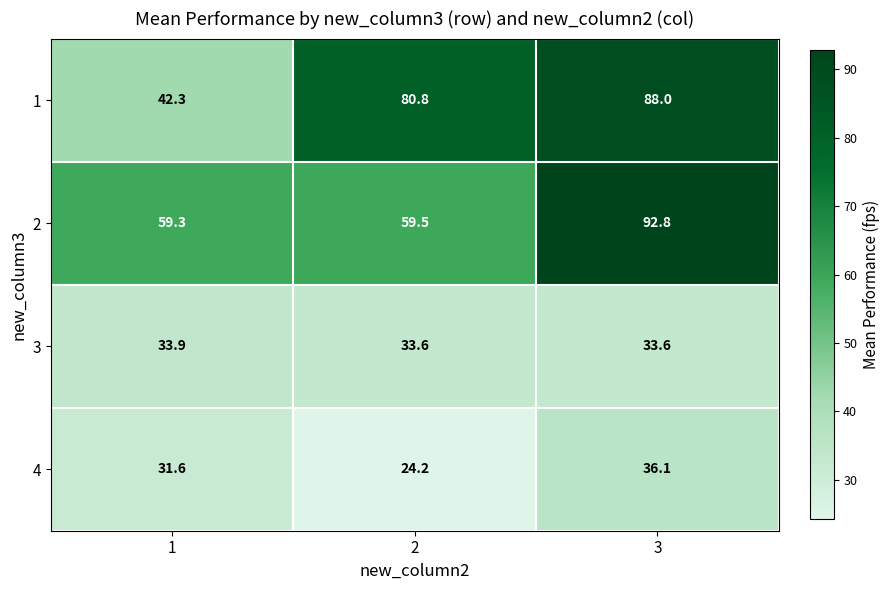

How many categories are shown in the chart?

3